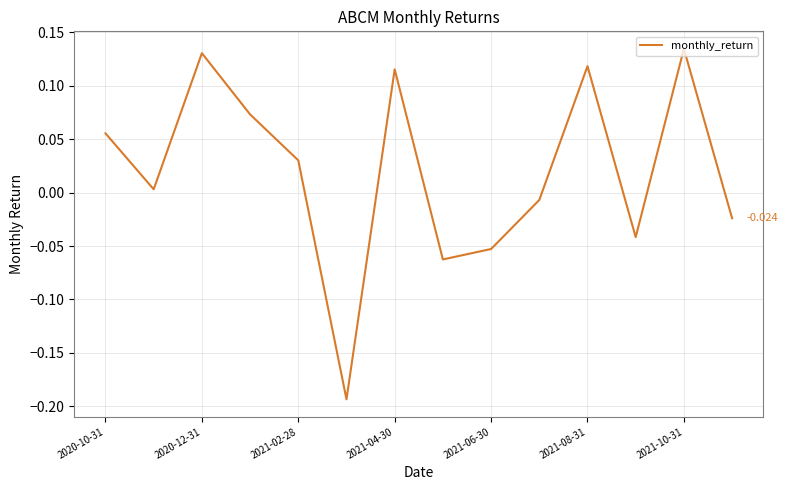

Is this an area chart (filled region under the line)?

No